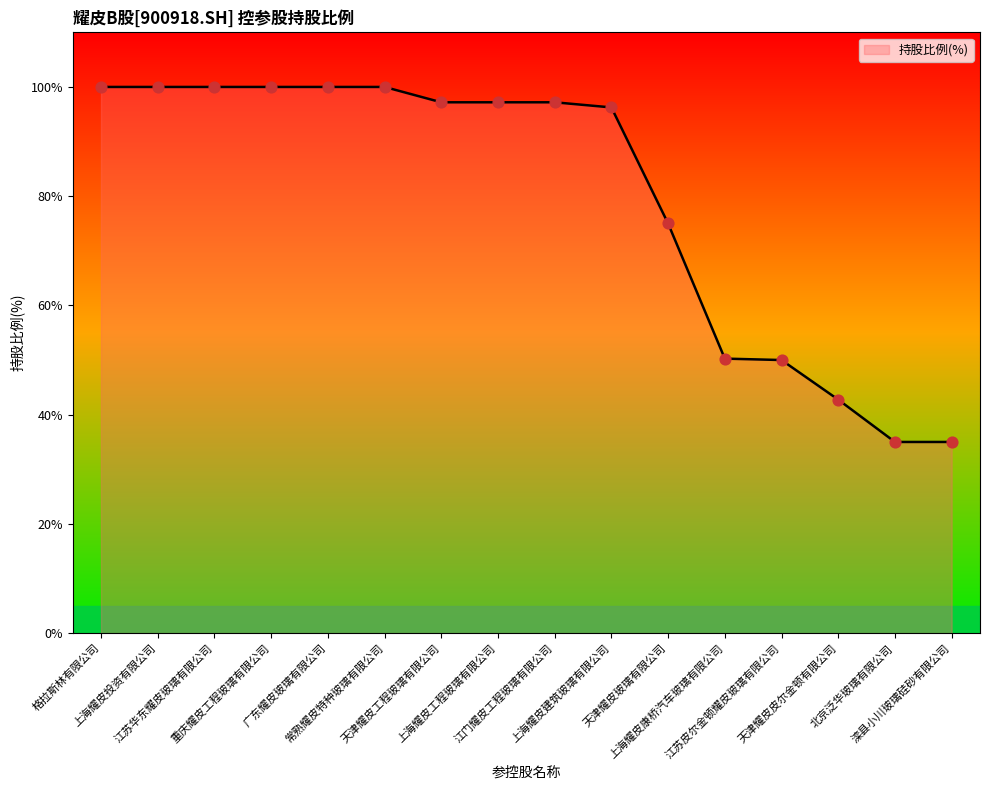

What is the change in value from 江苏皮尔金顿耀皮玻璃有限公司 to 北京泛华玻璃有限公司?

-15.0